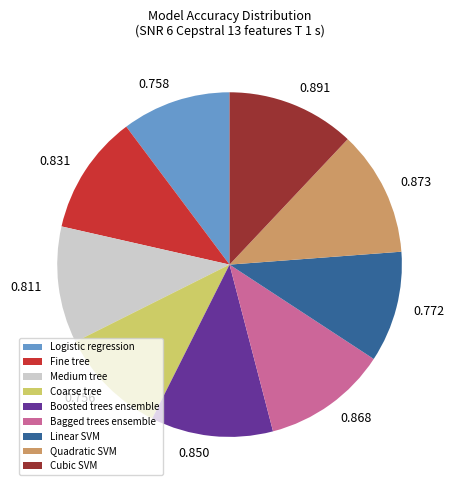

Between Quadratic SVM and Logistic regression, which is larger?

Quadratic SVM